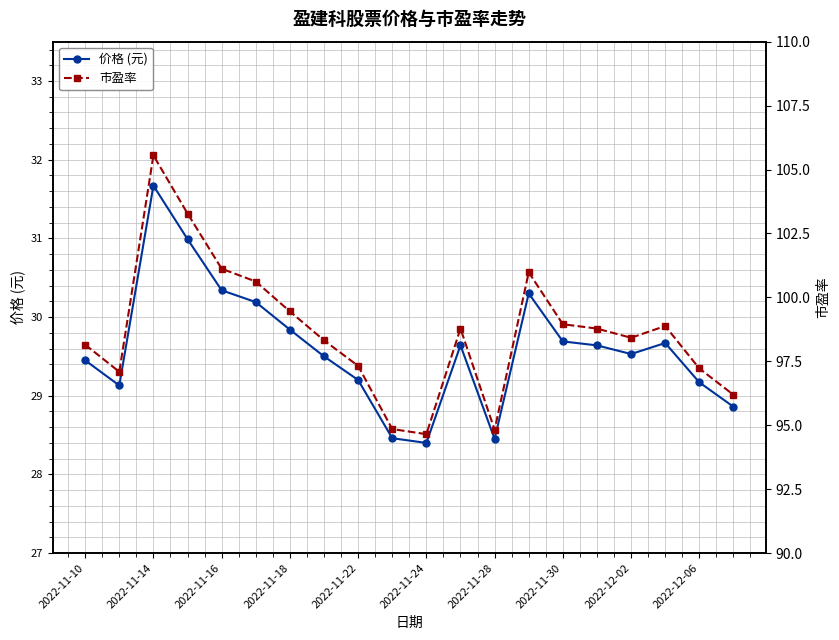

What is the maximum value shown in the chart?

105.5